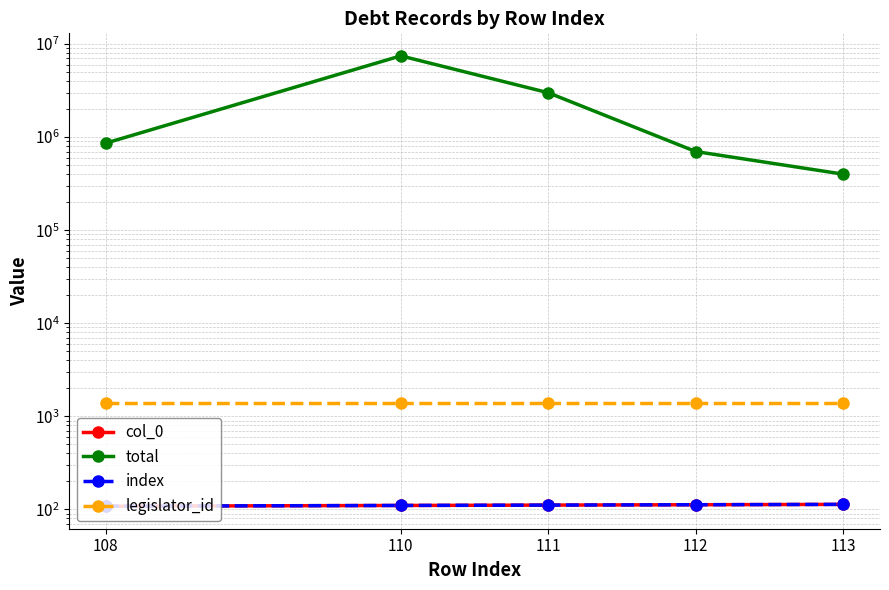

How many data points in total are less than 862373?

2